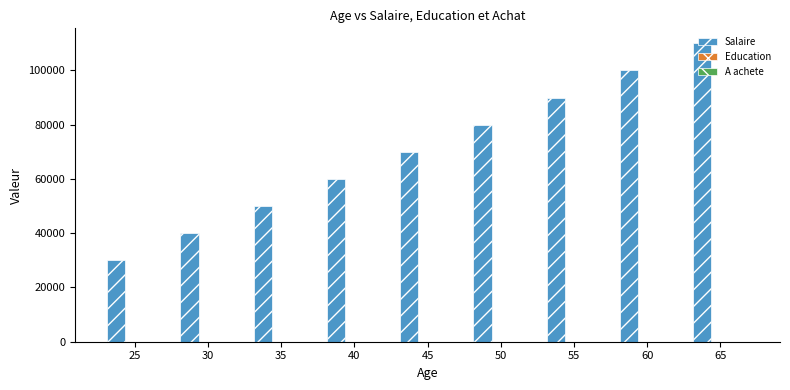

At which category is the sum across all series the highest?

65